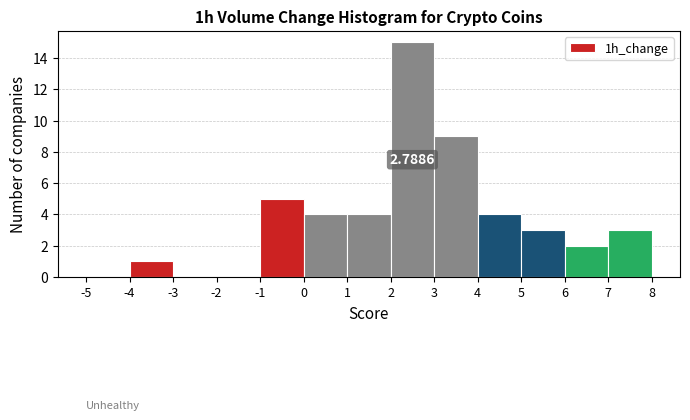

Which range on the x-axis has the tallest bar?

2 to 3